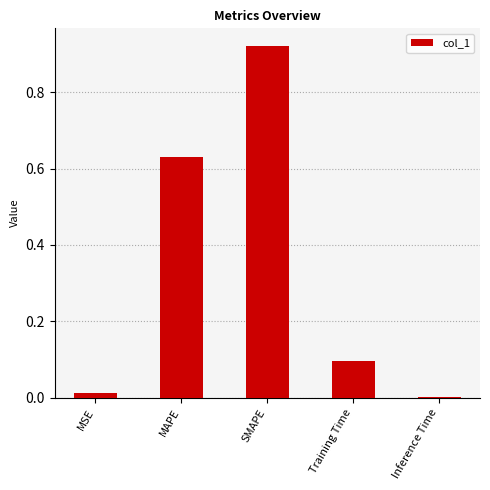

What is the sum of all values?

1.7